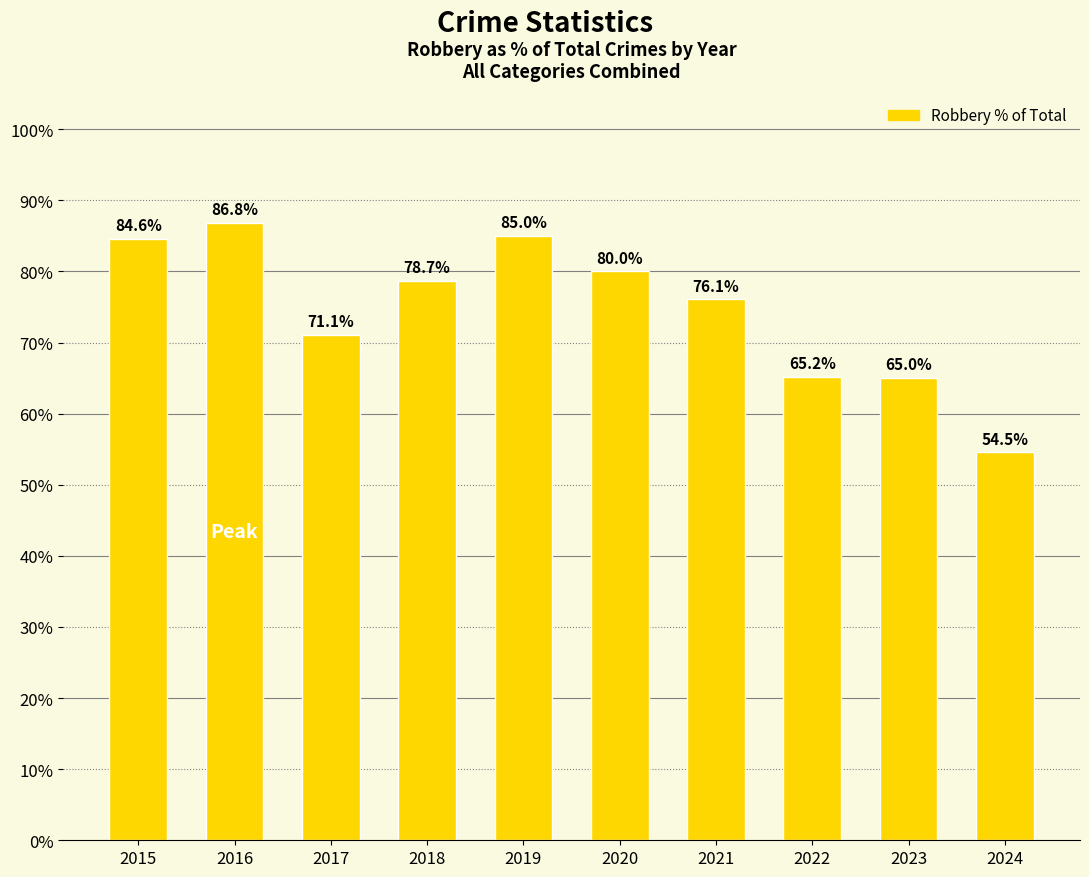

What is the difference between the maximum and second lowest values?

21.8